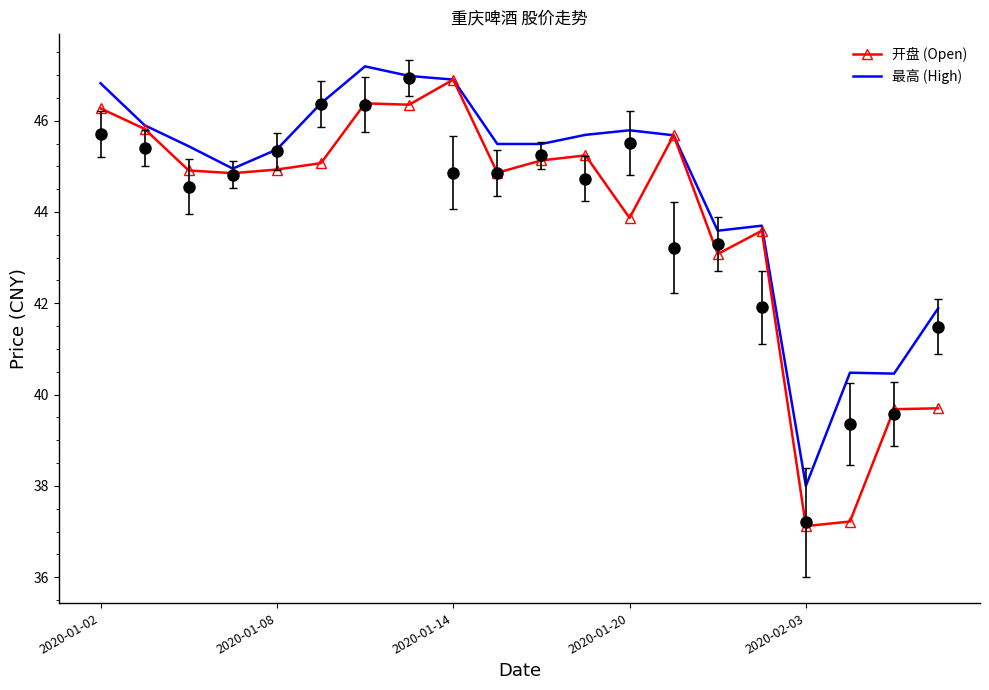

Which has a higher value, 17 or 8?

8